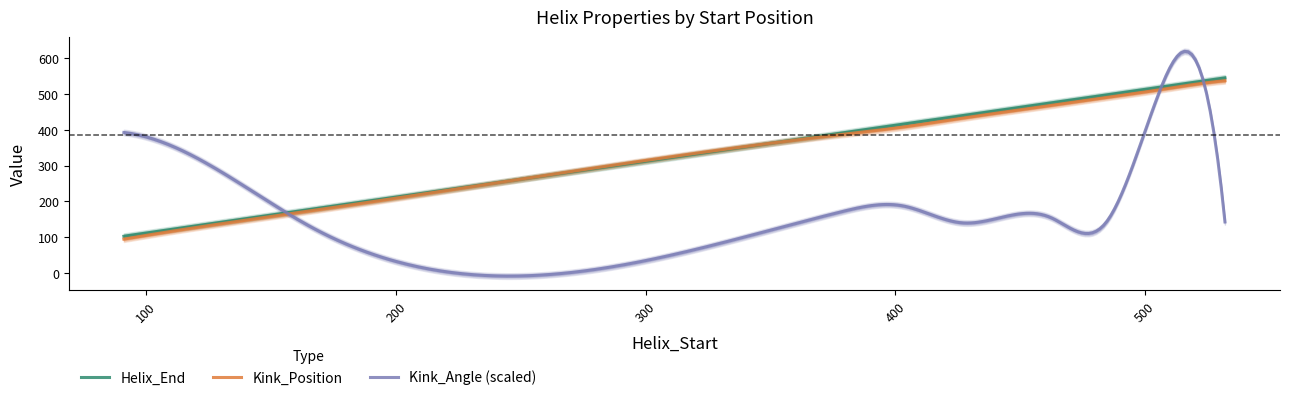

What are all the series names shown in the legend?

Helix_End, Kink_Position, Kink_Angle